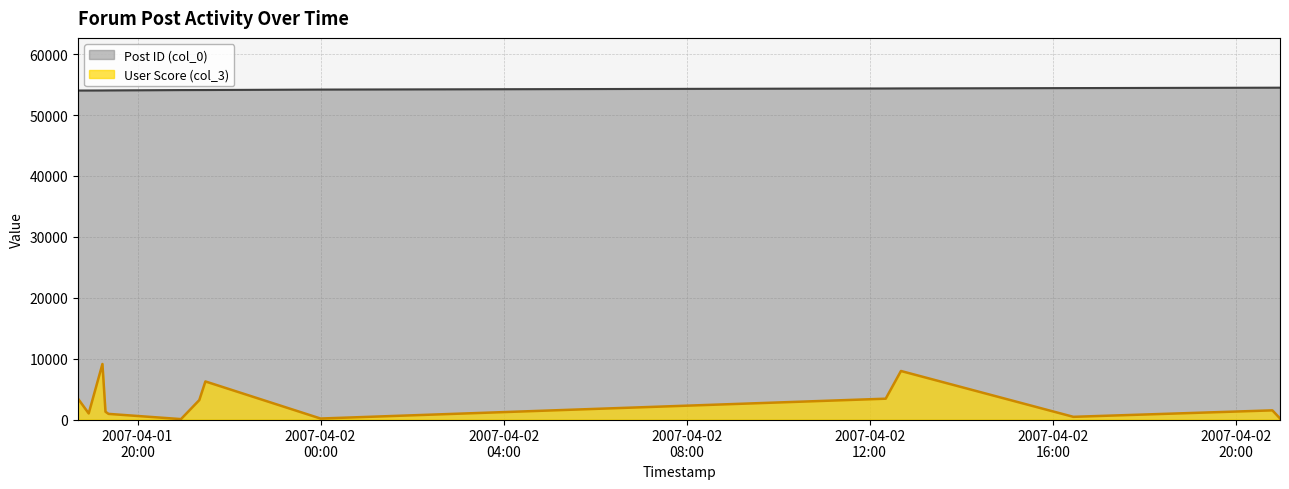

Between 2007-04-01 19:22:00 and 2007-04-02 16:27:00, which series saw the biggest shift?

User Score (col_3)